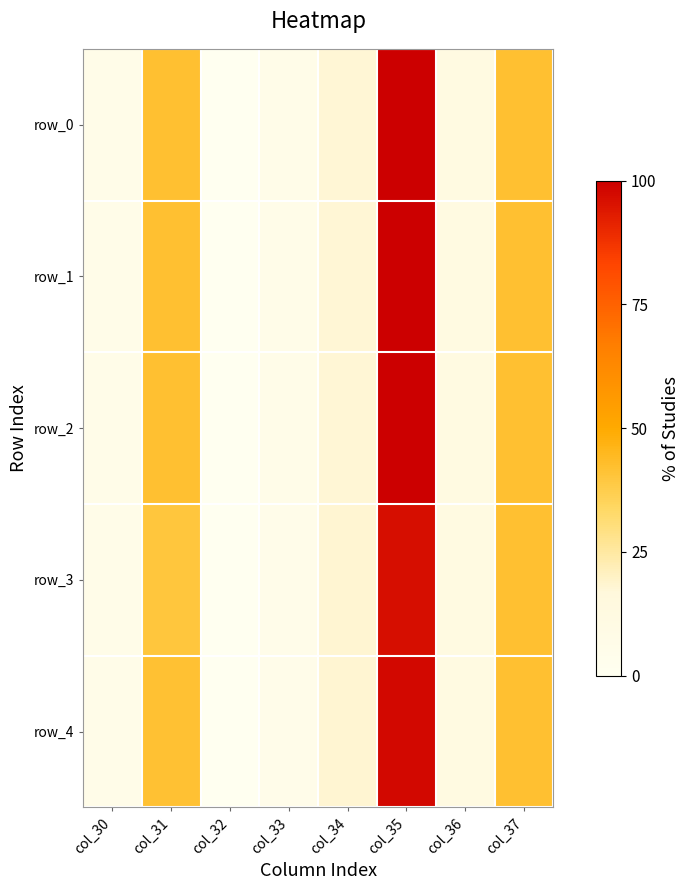

At which category is the sum across all series the highest?

col_35